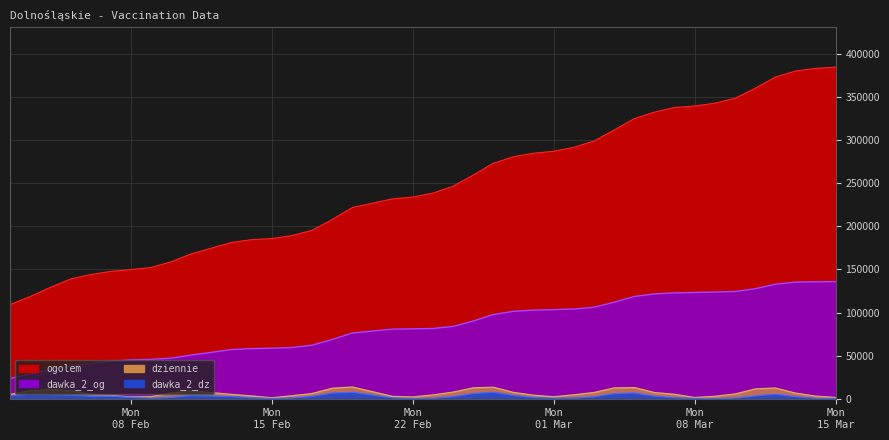

At which label does dawka_2_og first exceed 83844?

2021-02-25